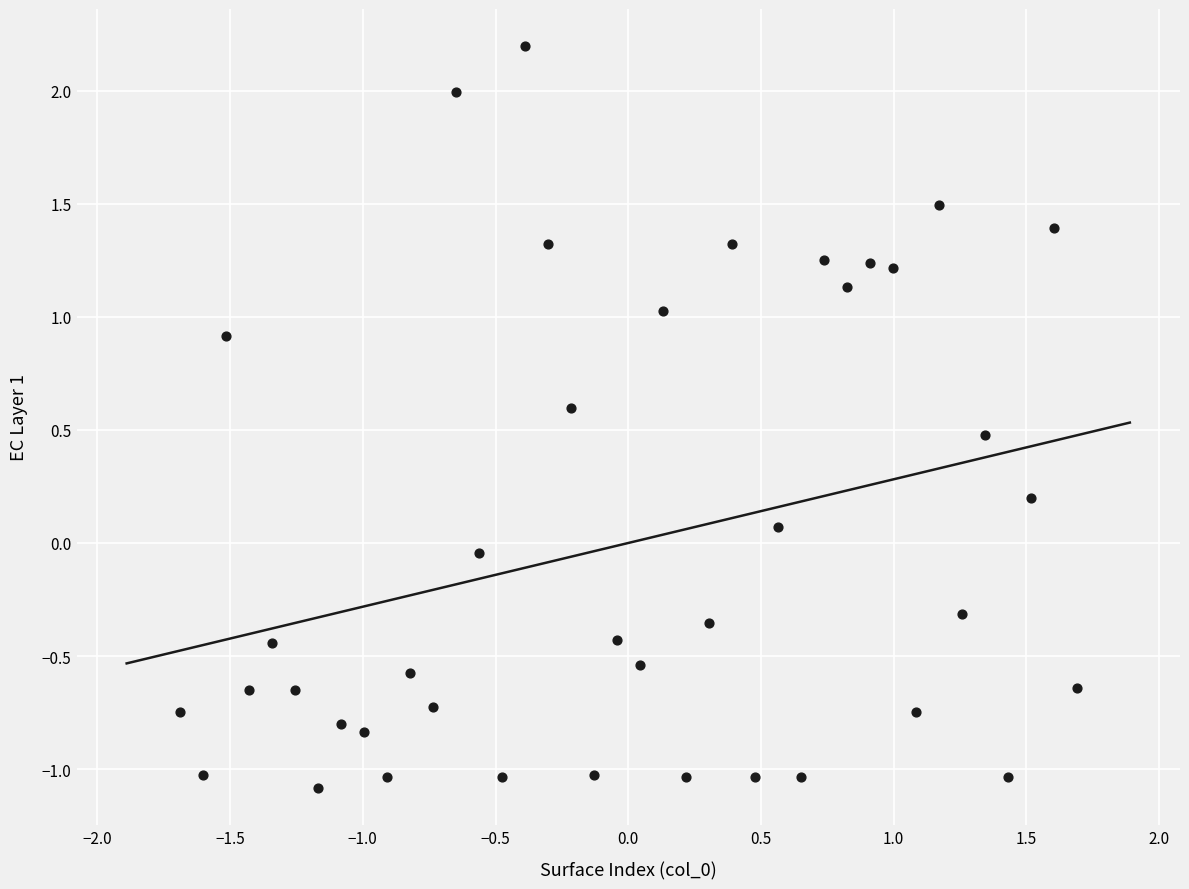

What is the range of Y values (max minus min)?

3.3